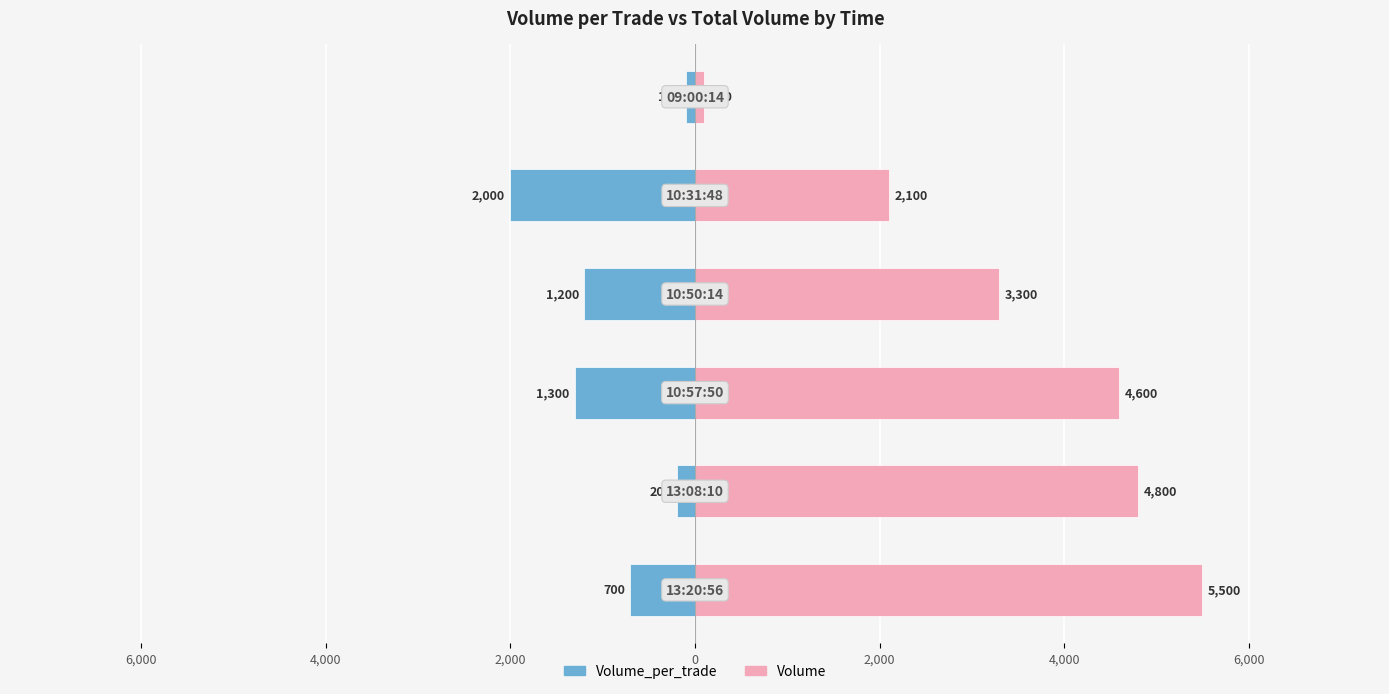

What is the minimum value shown in the chart?

-2000